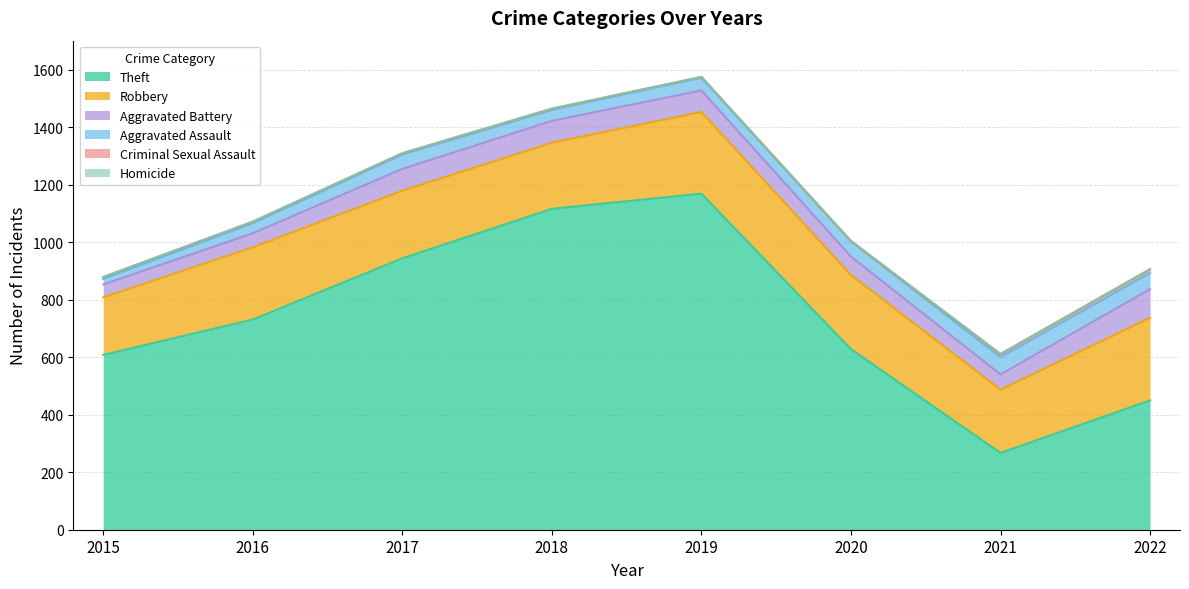

True or false: Aggravated Assault and Robbery intersect in this chart.

False